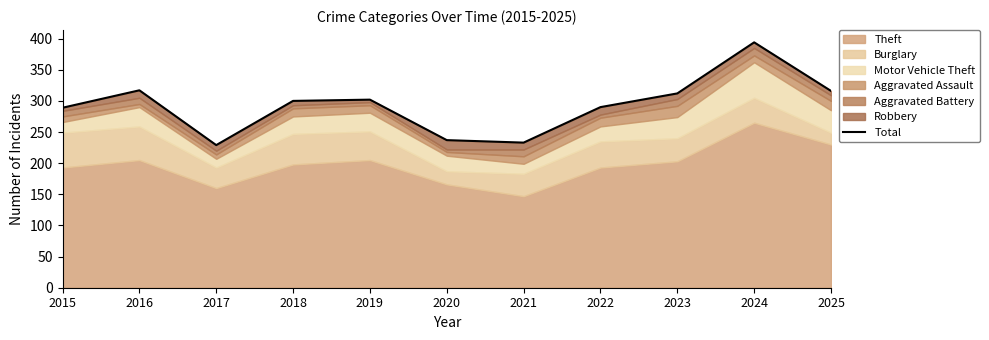

What is the ratio of the value at 2015 to the value at 2016?

0.9